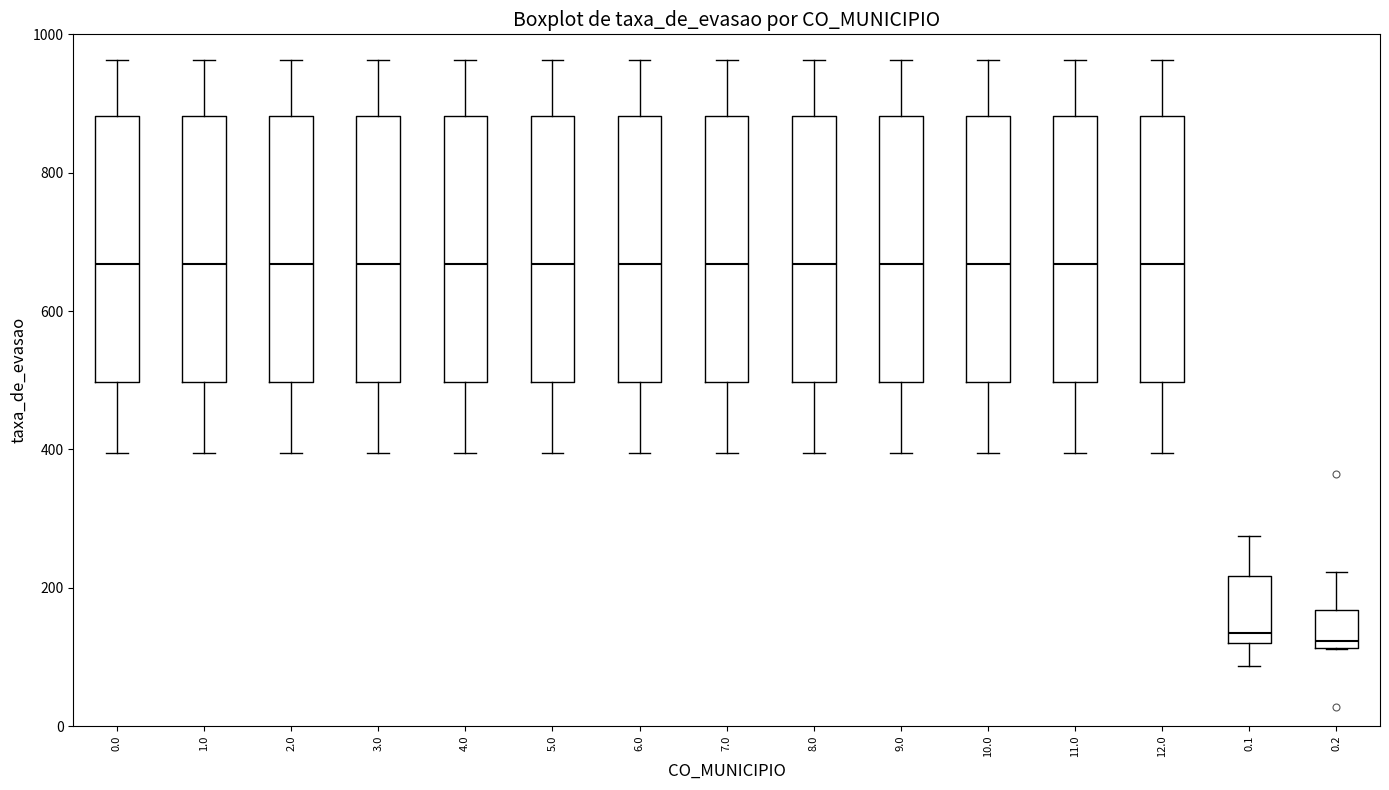

Where is the upper edge of the box at x = 0.1 on the y-axis? The values are not printed on the chart, so give them approximately, as read against the axis.

220